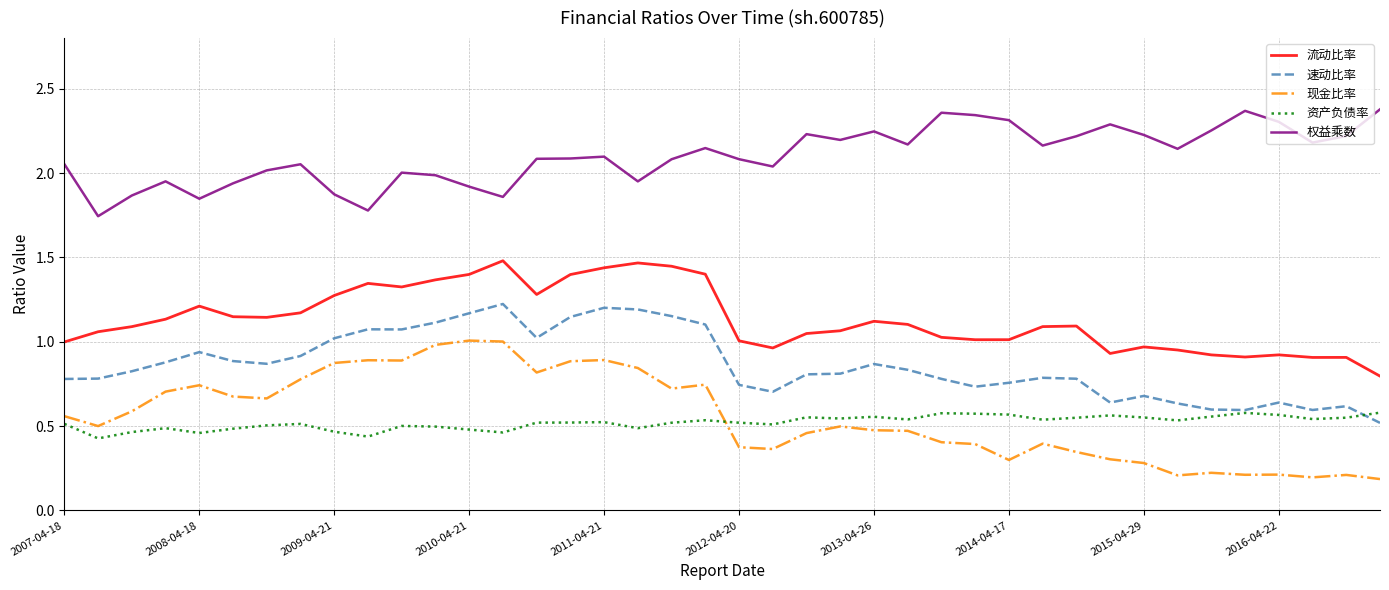

List the series in order of their peak value, lowest first.

资产负债率, 现金比率, 速动比率, 流动比率, 权益乘数